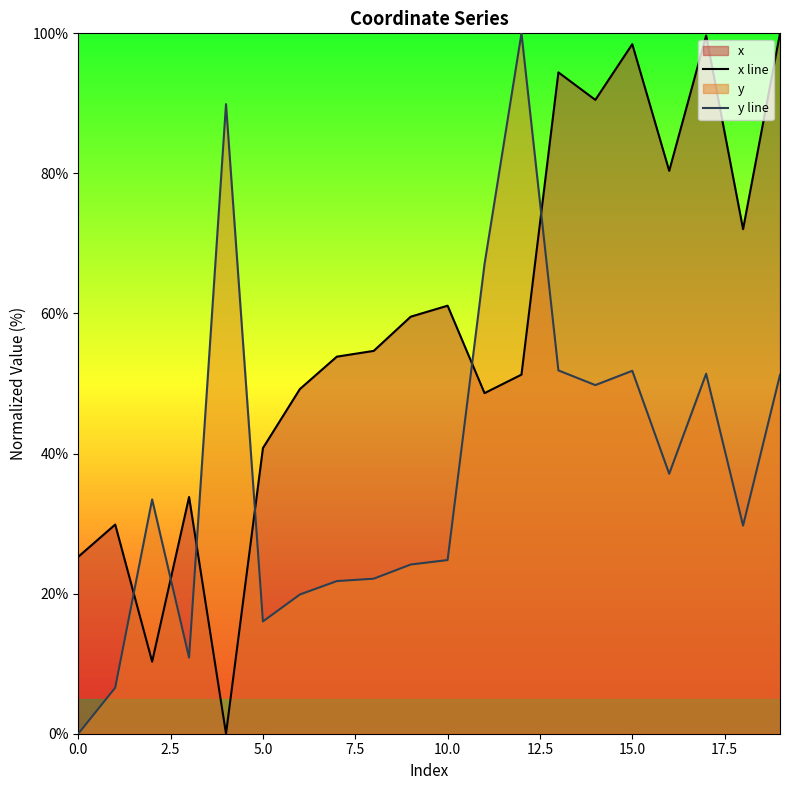

What is the difference between the highest and lowest values at 5.0?

24.8